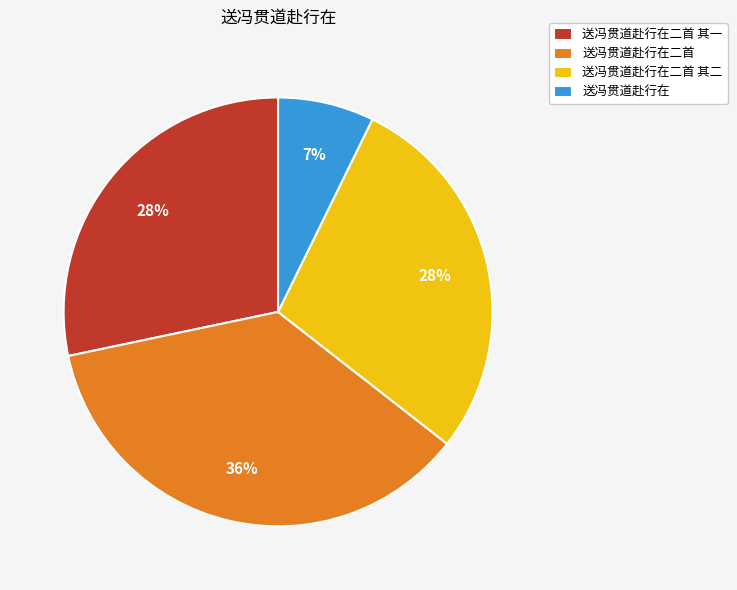

Which category has the biggest portion of the pie?

送冯贯道赴行在二首